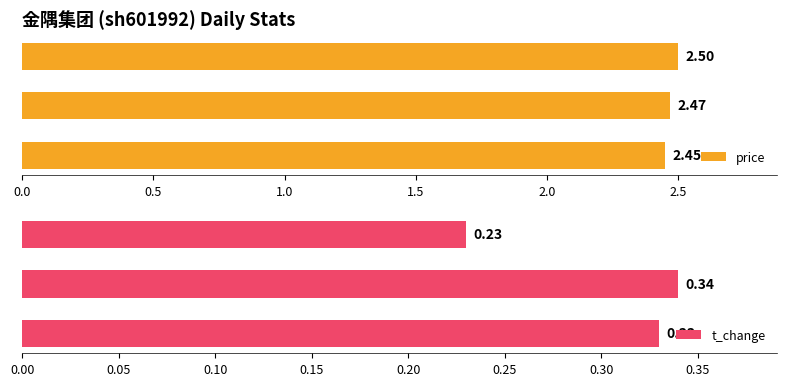

What is the difference between the highest and lowest values at 0.0?

2.1